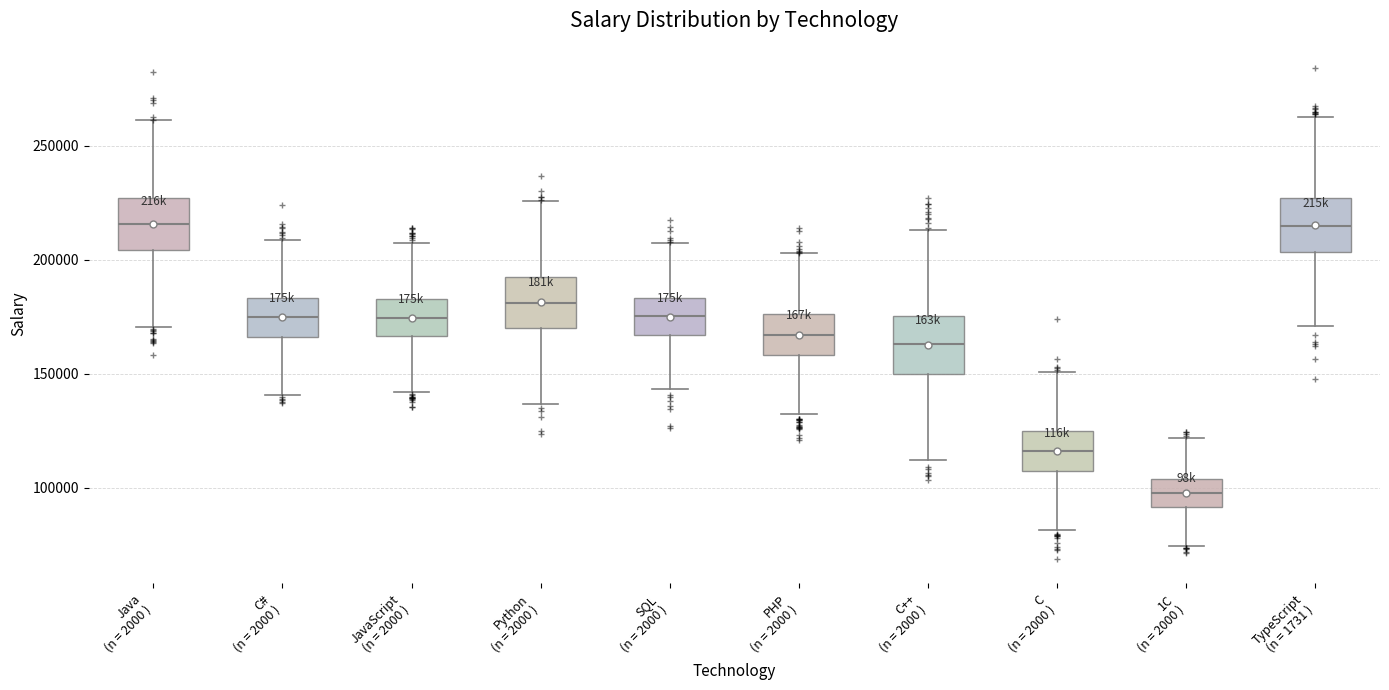

Reading left to right, transcribe this box plot: for each box, give where its median line is, the range the box spans, and where its two whiskers end, as read against the y-axis. The values are not printed on the chart, so give them approximately, as read against the axis.

Java (n = 2000 ): median 215000, box 205000 to 225000, whiskers 170000 to 260000
C# (n = 2000 ): median 175000, box 165000 to 185000, whiskers 140000 to 210000
JavaScript (n = 2000 ): median 175000, box 165000 to 185000, whiskers 140000 to 205000
Python (n = 2000 ): median 180000, box 170000 to 190000, whiskers 135000 to 225000
SQL (n = 2000 ): median 175000, box 165000 to 185000, whiskers 145000 to 205000
PHP (n = 2000 ): median 165000, box 160000 to 175000, whiskers 130000 to 205000
C++ (n = 2000 ): median 165000, box 150000 to 175000, whiskers 110000 to 215000
C (n = 2000 ): median 115000, box 105000 to 125000, whiskers 80000 to 150000
1C (n = 2000 ): median 100000, box 90000 to 105000, whiskers 75000 to 120000
TypeScript (n = 1731 ): median 215000, box 205000 to 225000, whiskers 170000 to 260000